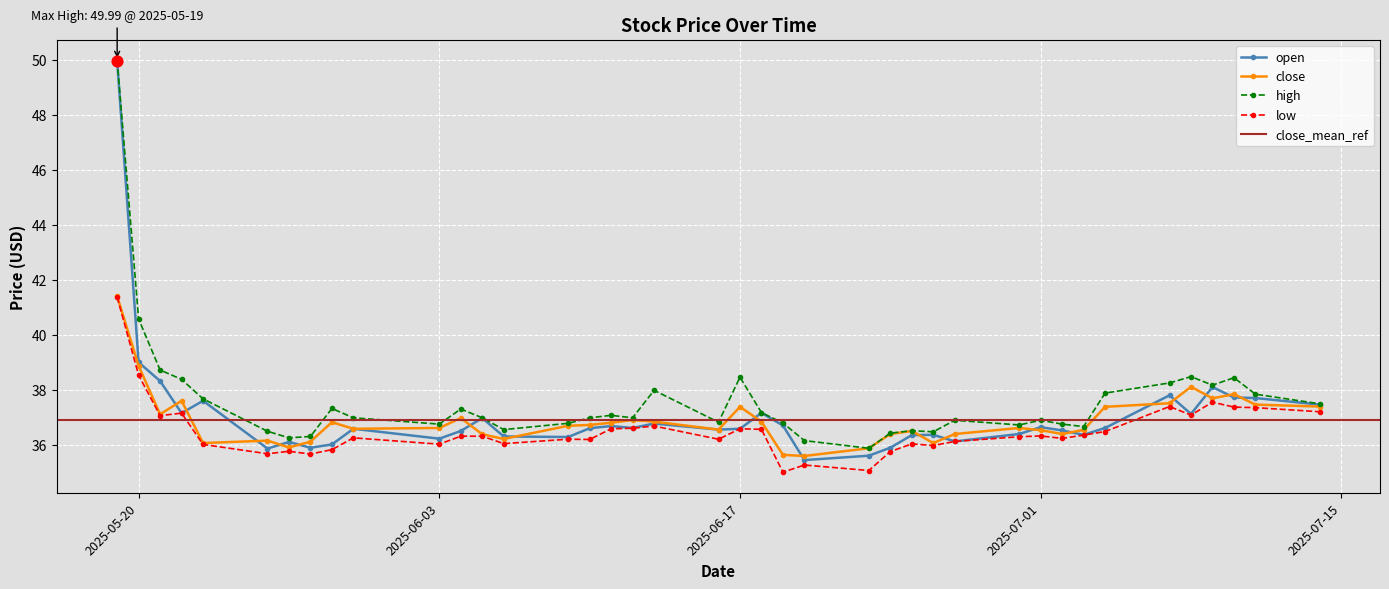

Is the value of close at 2025-06-09 greater than the value of low at 2025-07-04?

Yes